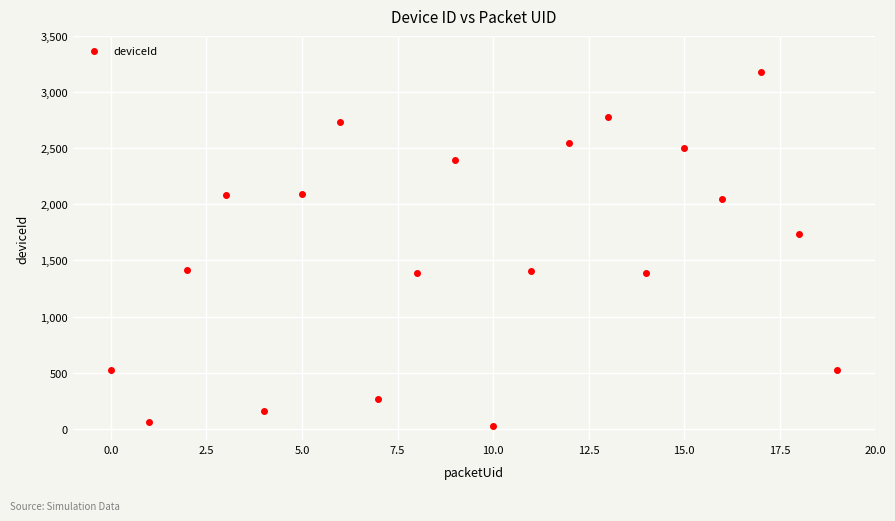

What Y value in the scatter plot is closest to 1603?

1732